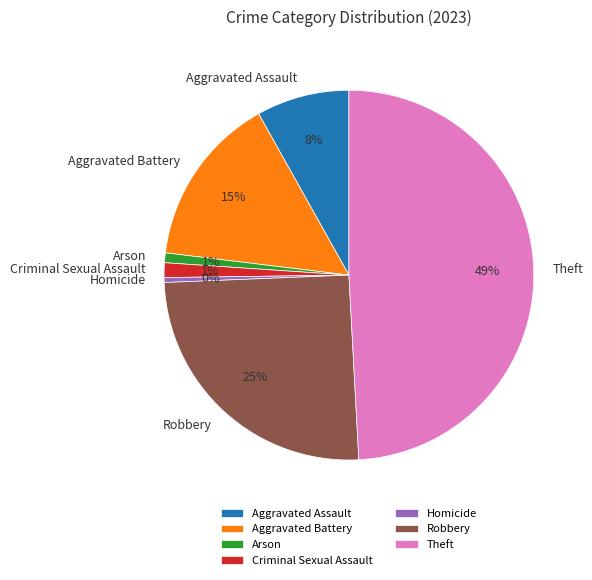

What is the largest slice in the pie chart?

Theft